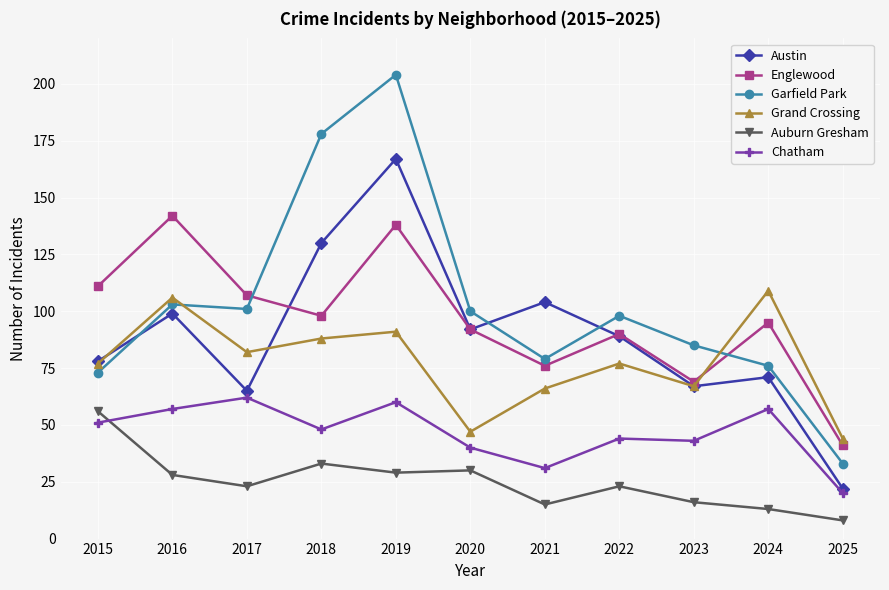

What is the sum of all Englewood values?

1059